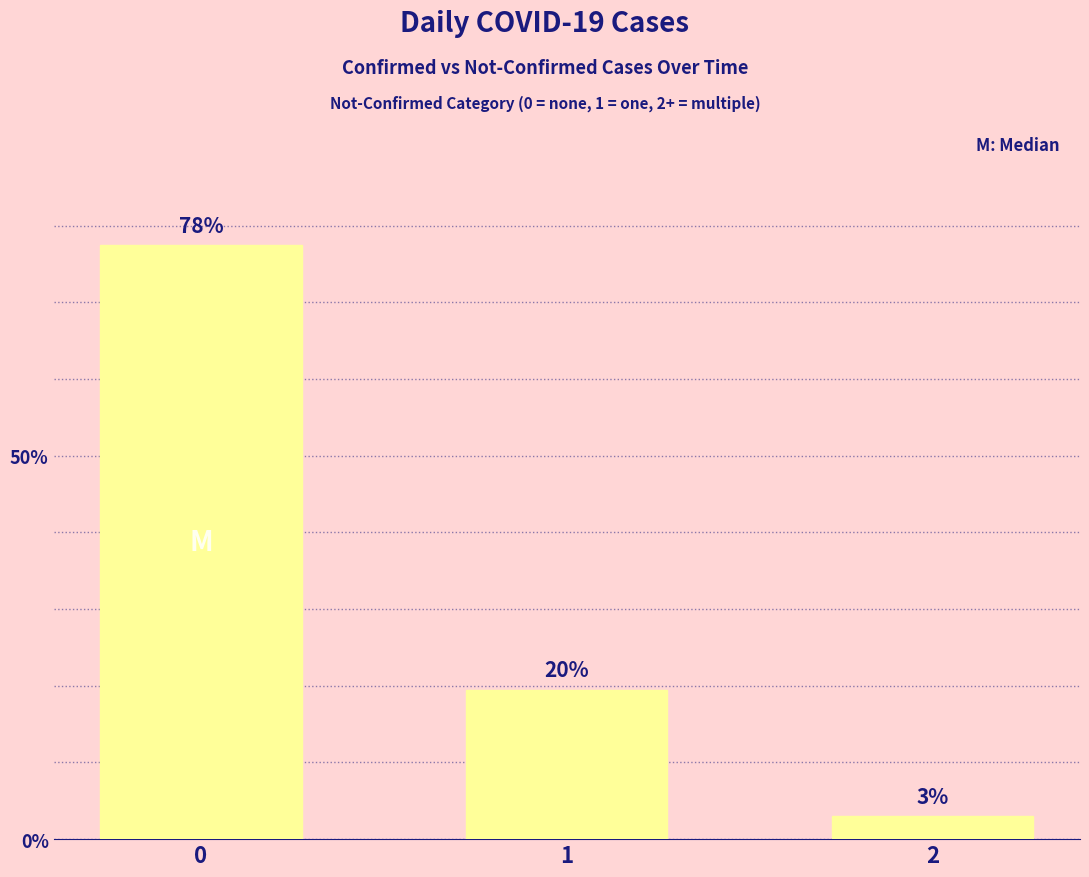

Are the bars horizontal?

No